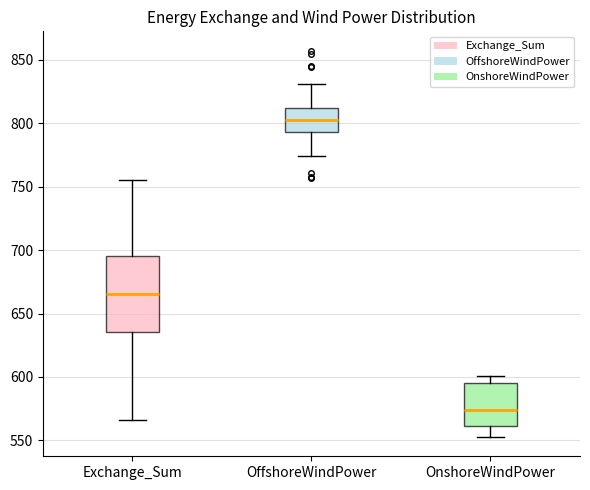

Which box is the tallest, from its lower edge to its upper edge?

Exchange_Sum